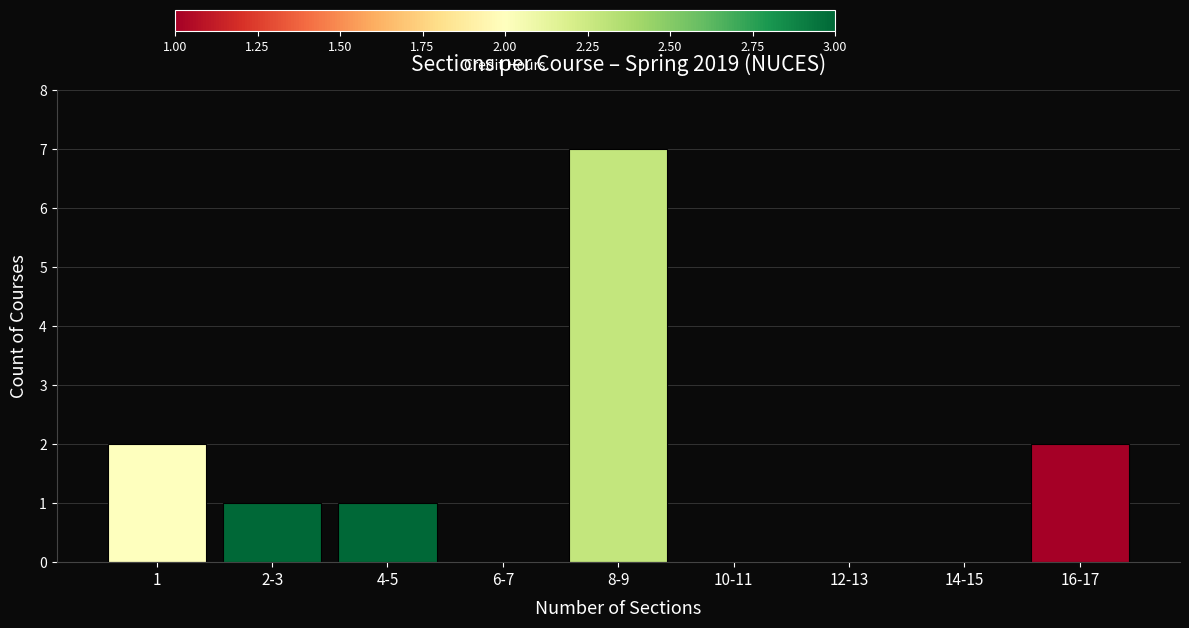

Reading right to left, transcribe all the data shown in this chart.

16-17=2	14-15=0	12-13=0	10-11=0	8-9=7	6-7=0	4-5=1	2-3=1	1=2